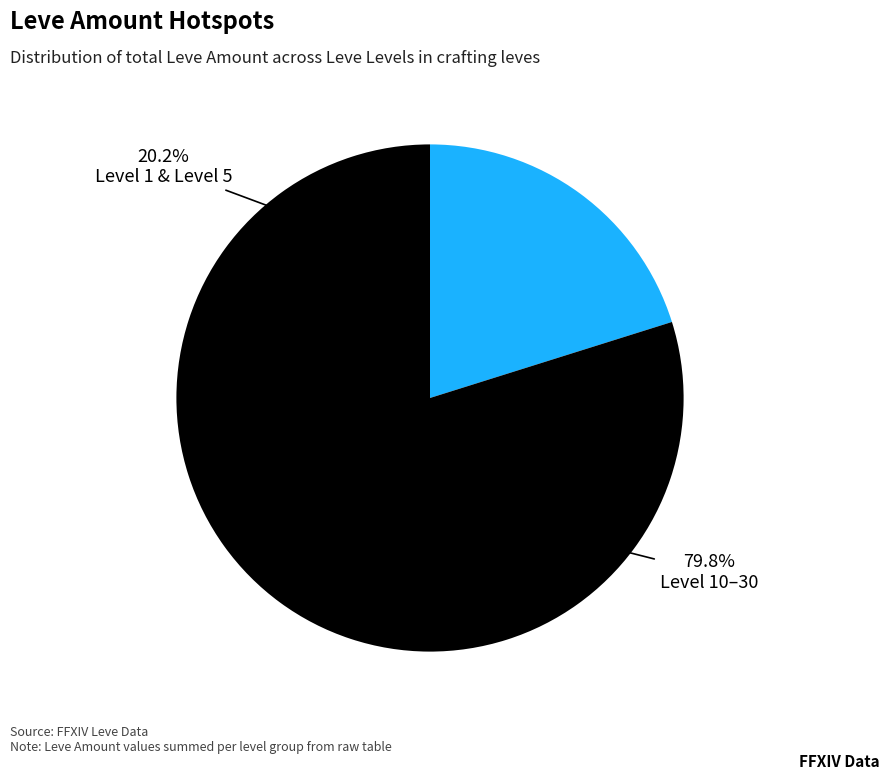

Does any single category account for the majority?

No